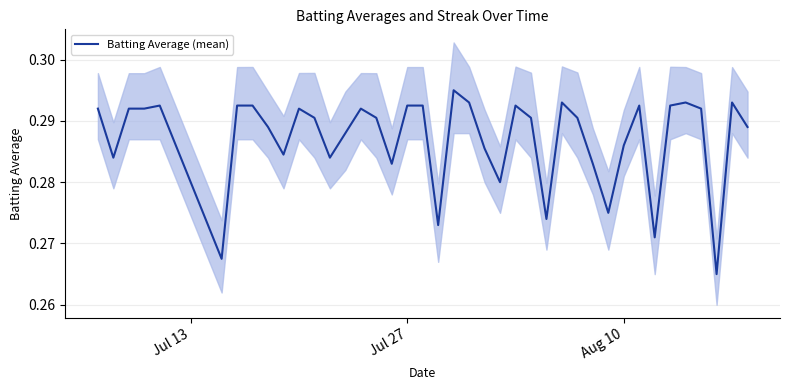

Is this an area chart (filled region under the line)?

No